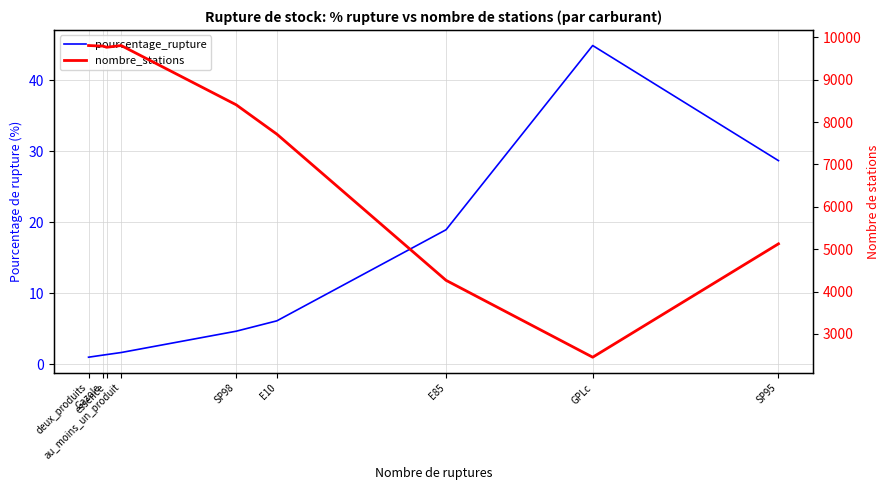

How many lines are shown in the chart?

2